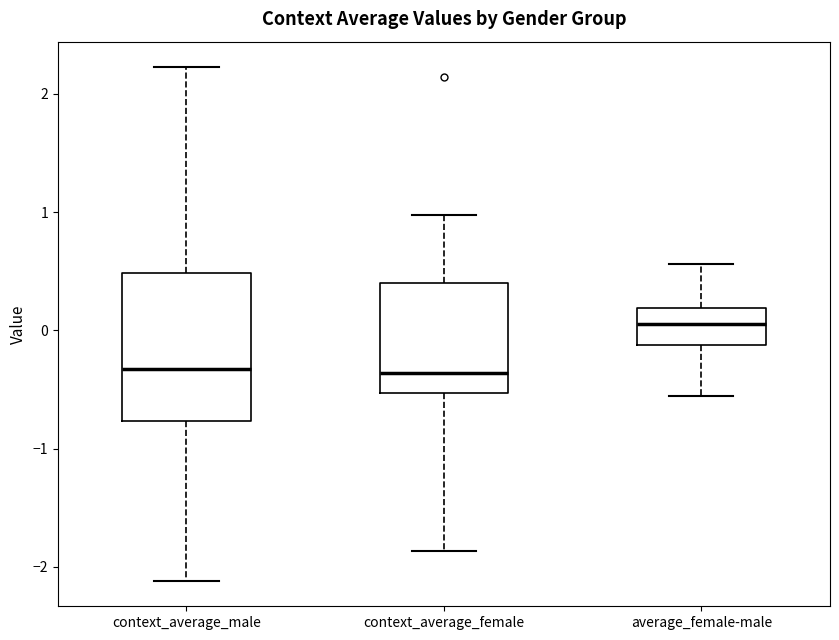

Where does the upper whisker of the box for context_average_male end on the y-axis? The values are not printed on the chart, so give them approximately, as read against the axis.

2.2